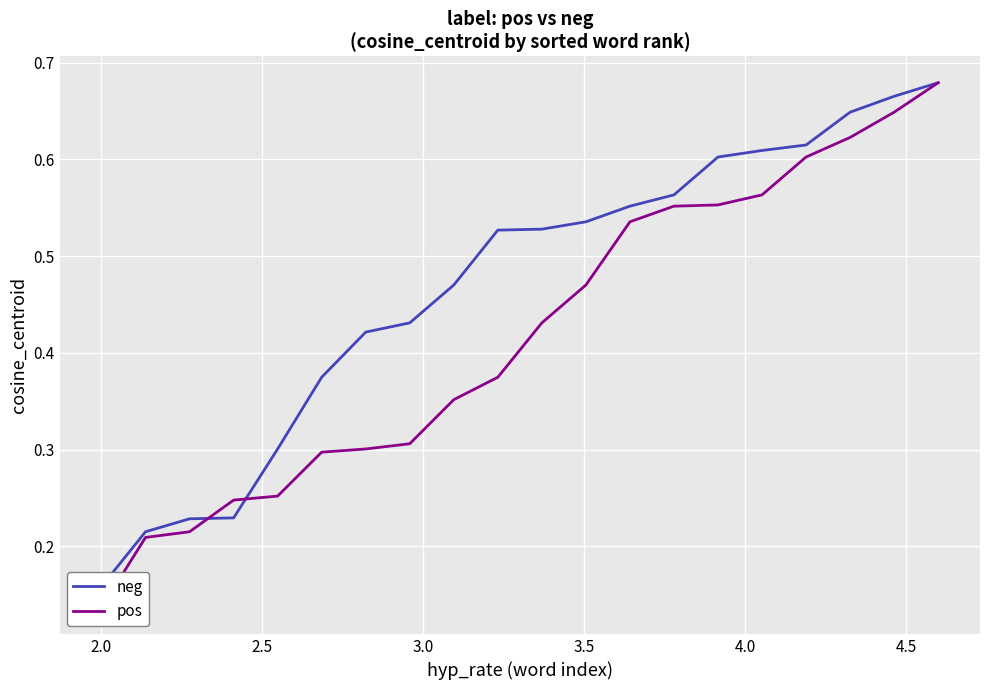

Rank the series by their maximum value, from lowest to highest.

neg, pos